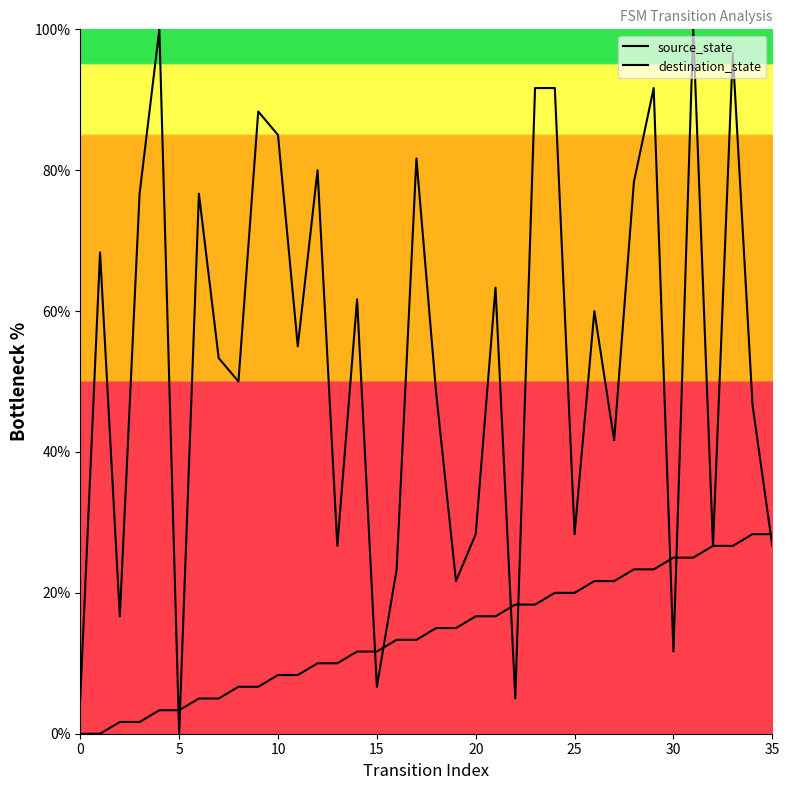

True or false: source_state has more than 2 interior local peaks.

False